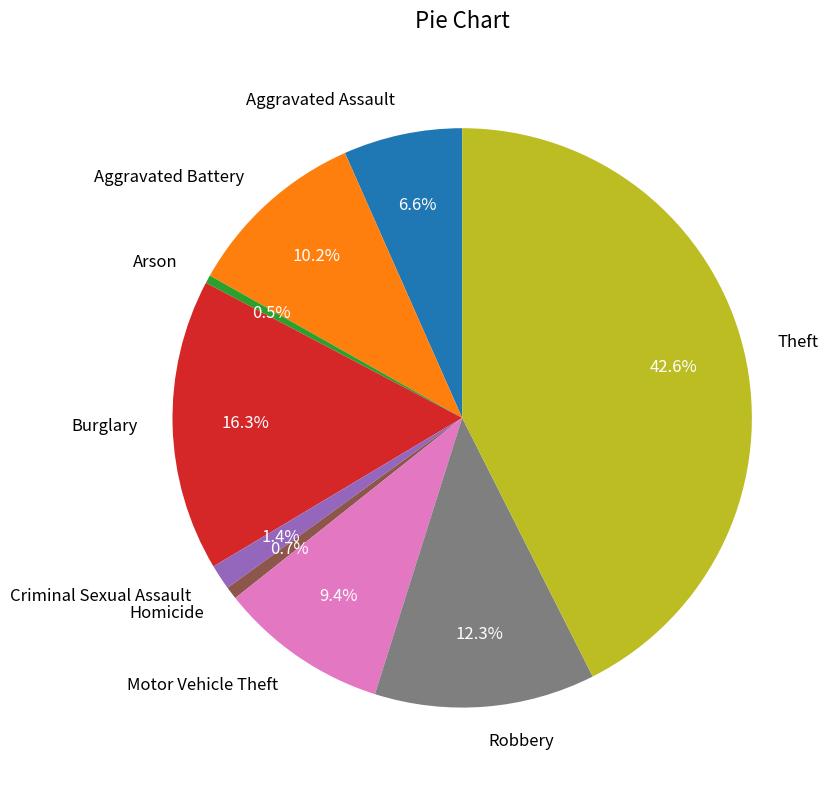

What percentage is NOT represented by Aggravated Battery?

89.8%